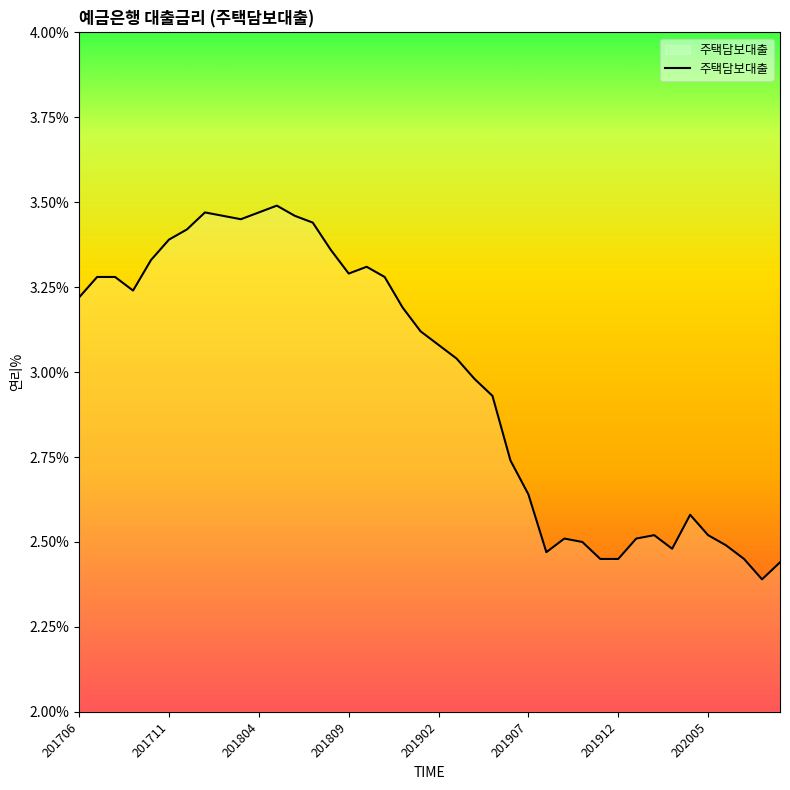

What is the difference between the maximum and minimum values?

1.1